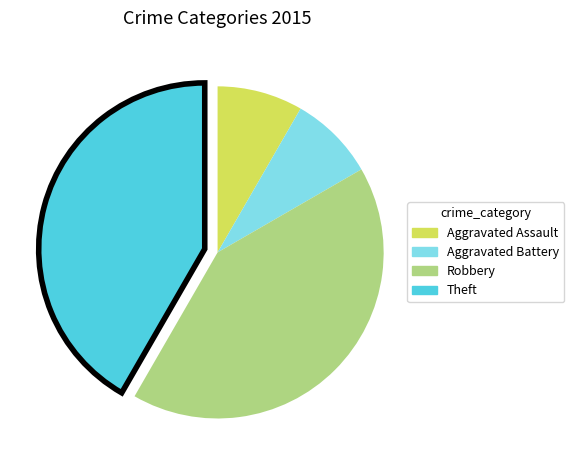

The Aggravated Battery slice represents 8% of the pie. True or false?

True